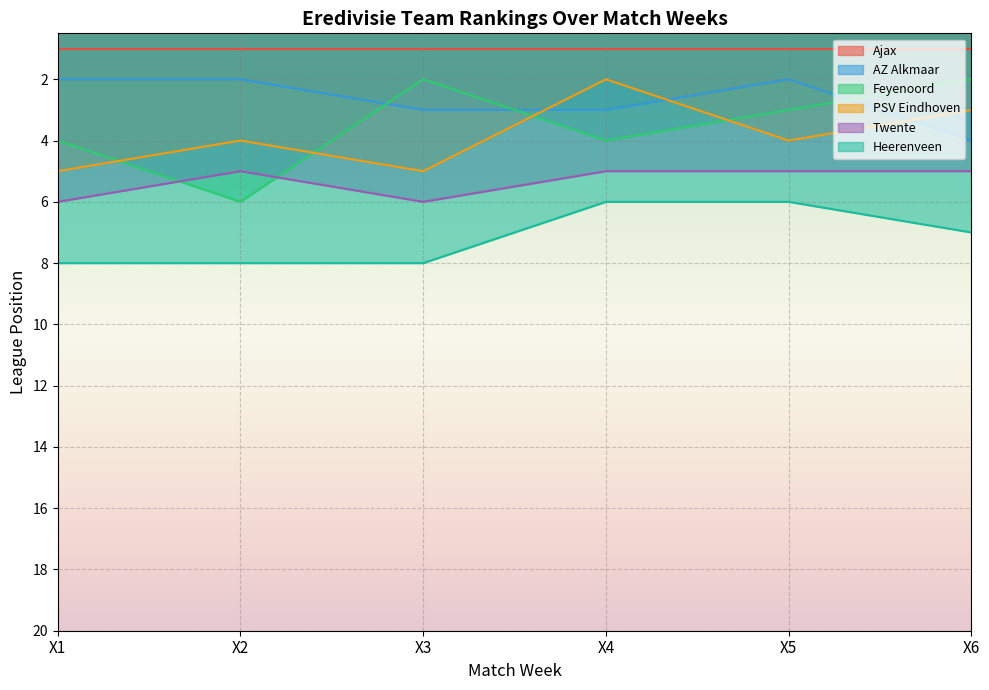

What is the average value of the Twente series?

5